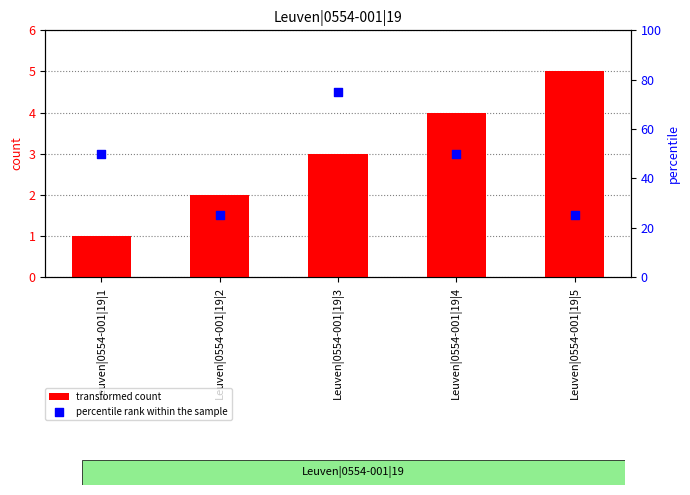

Is the value of percentile rank within the sample at Leuven|0554-001|19|4 greater than the value of transformed count at Leuven|0554-001|19|3?

Yes